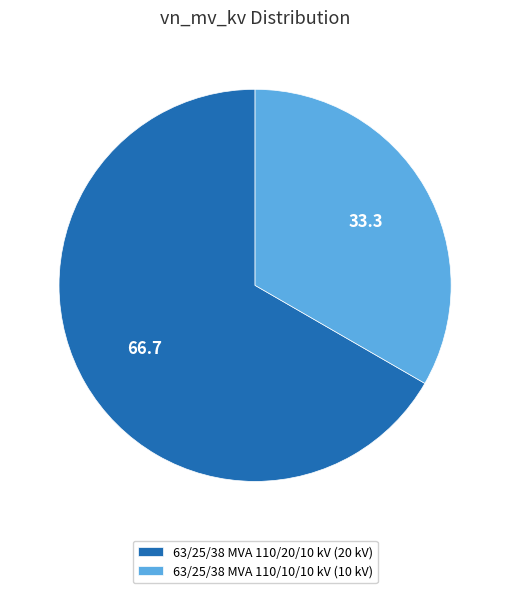

Which slice is the smallest?

63/25/38 MVA 110/10/10 kV